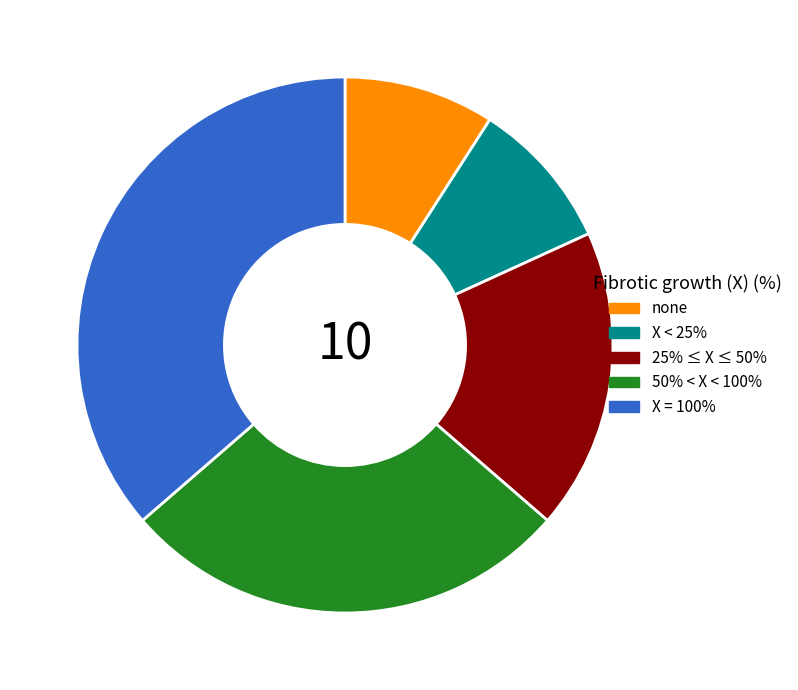

True or false: 50% < X < 100% accounts for 27% of the total.

True